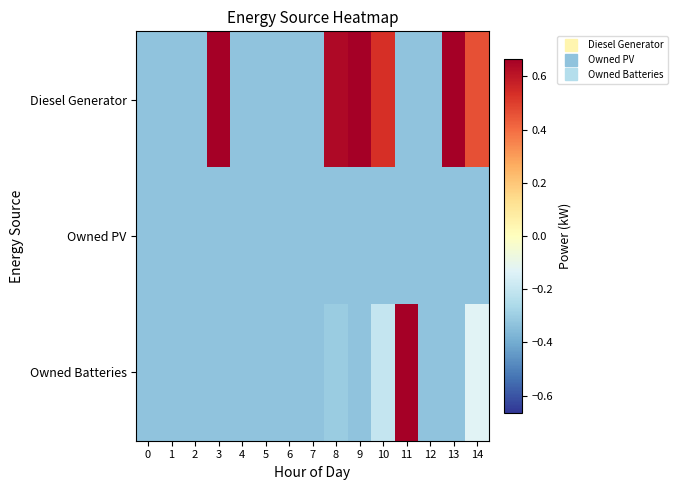

Count the number of categories in the chart.

15